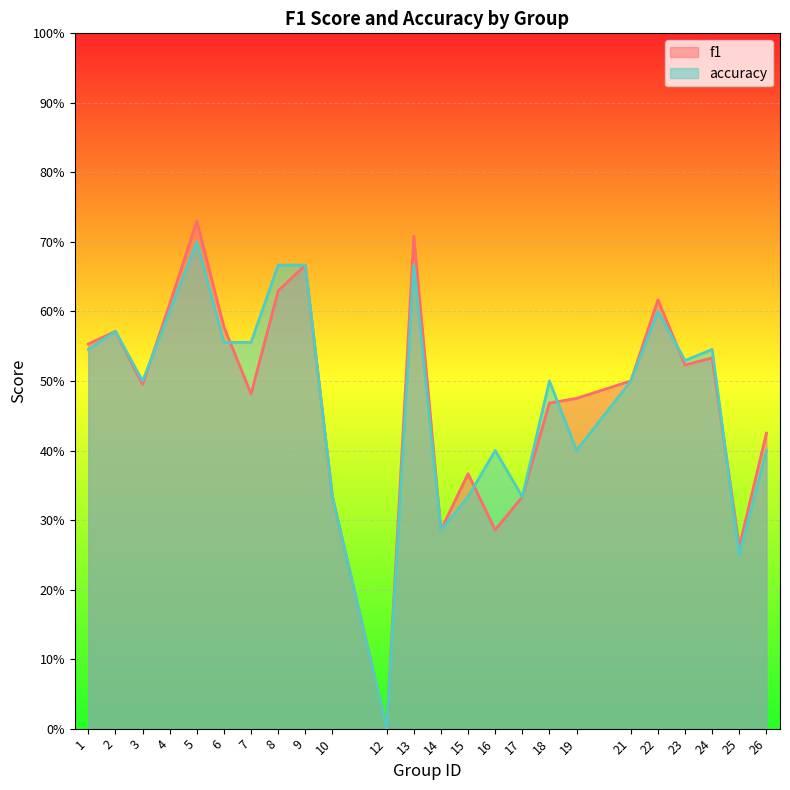

What is the difference between the second highest and minimum values in the f1 series?

0.7